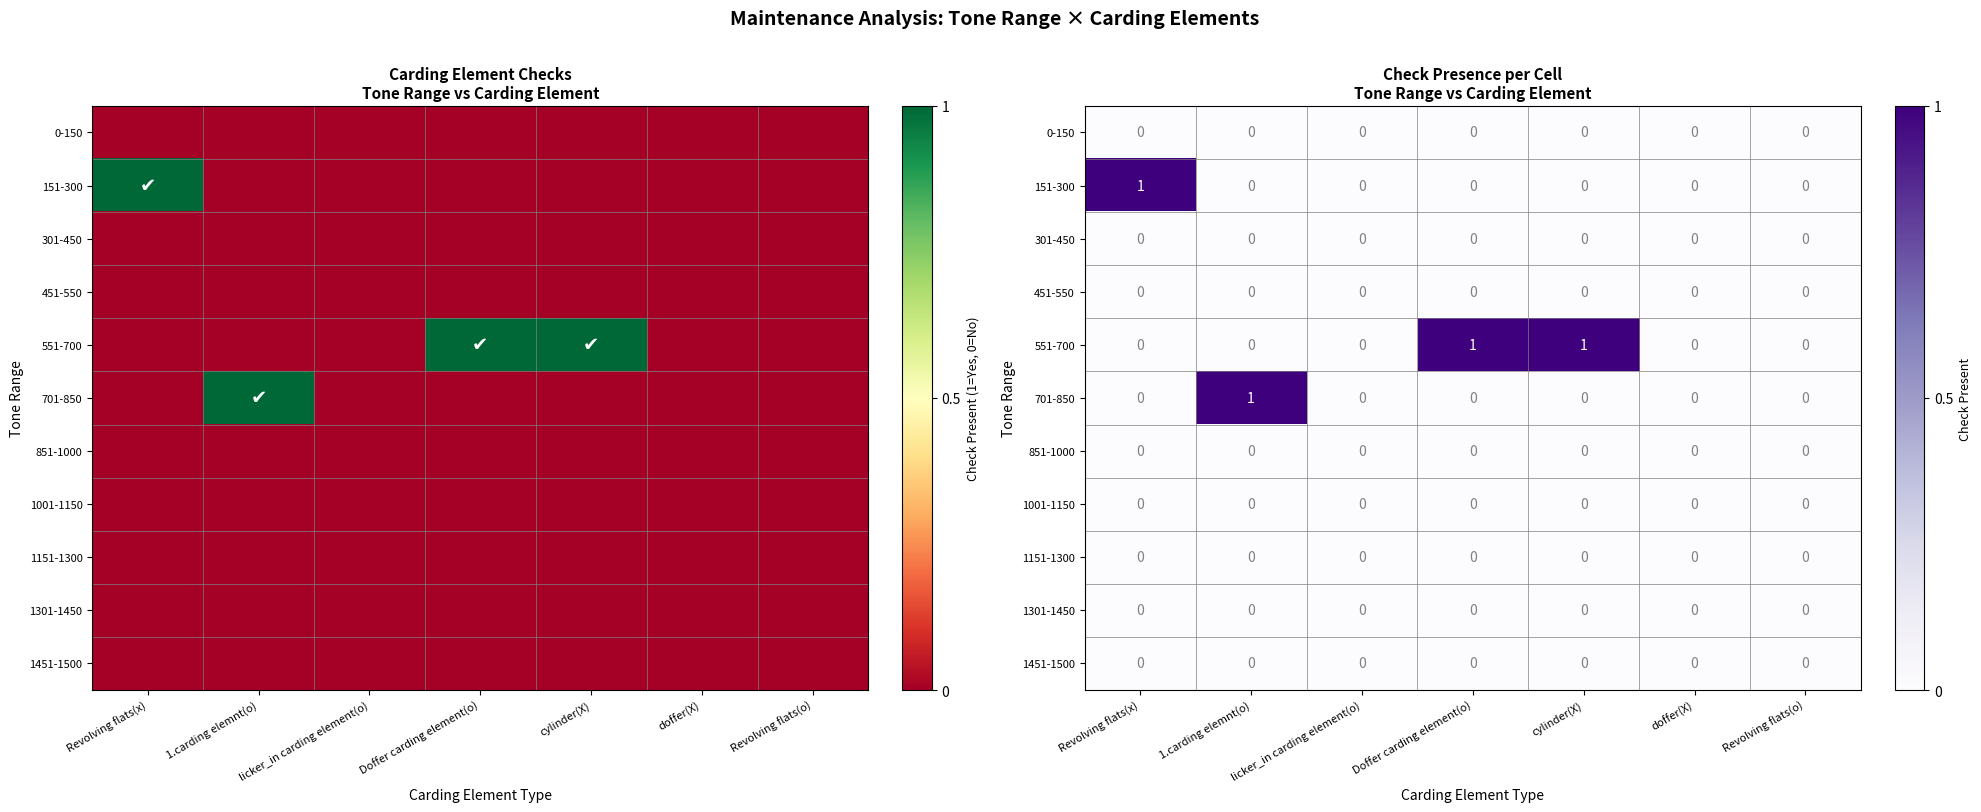

The value of 701-850 at Revolving flats(x) is 0. True or false?

True